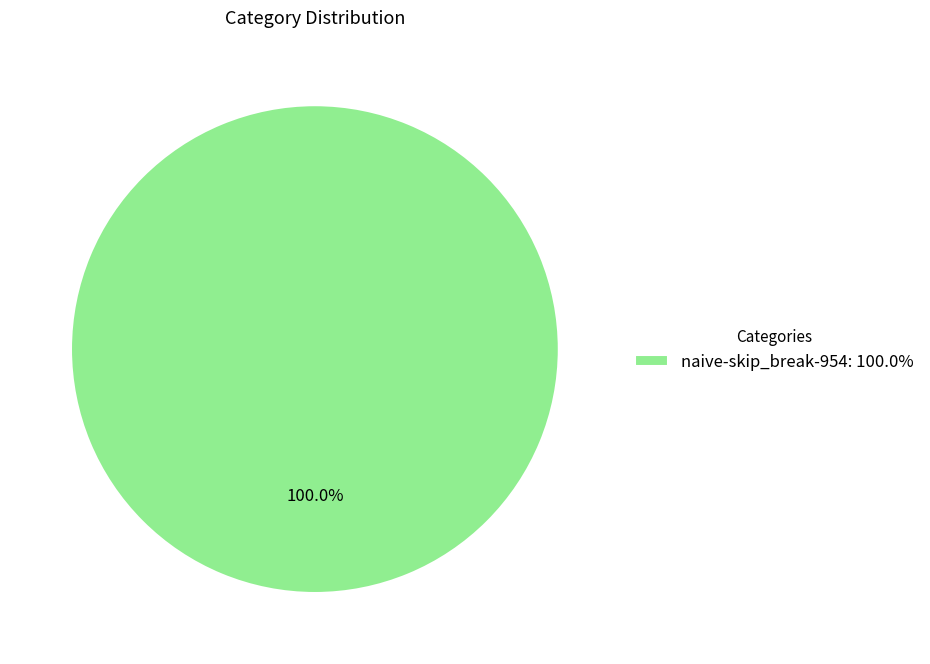

Which slice represents more than half of the pie?

naive-skip_break-954: 100.0%